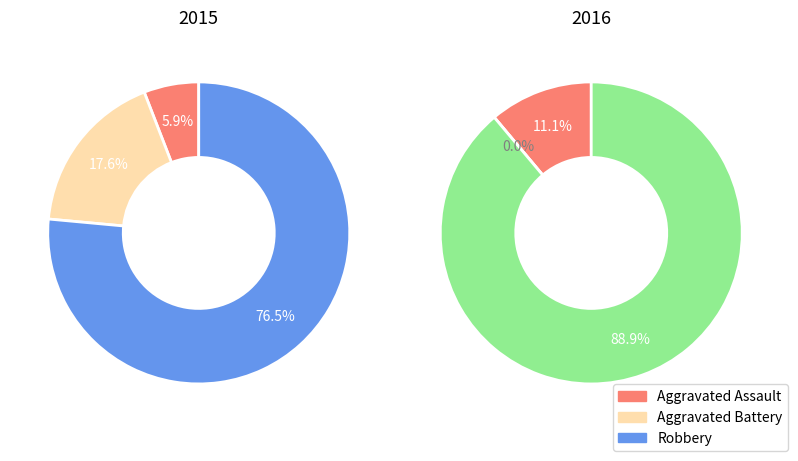

Count the number of slices in the pie.

3